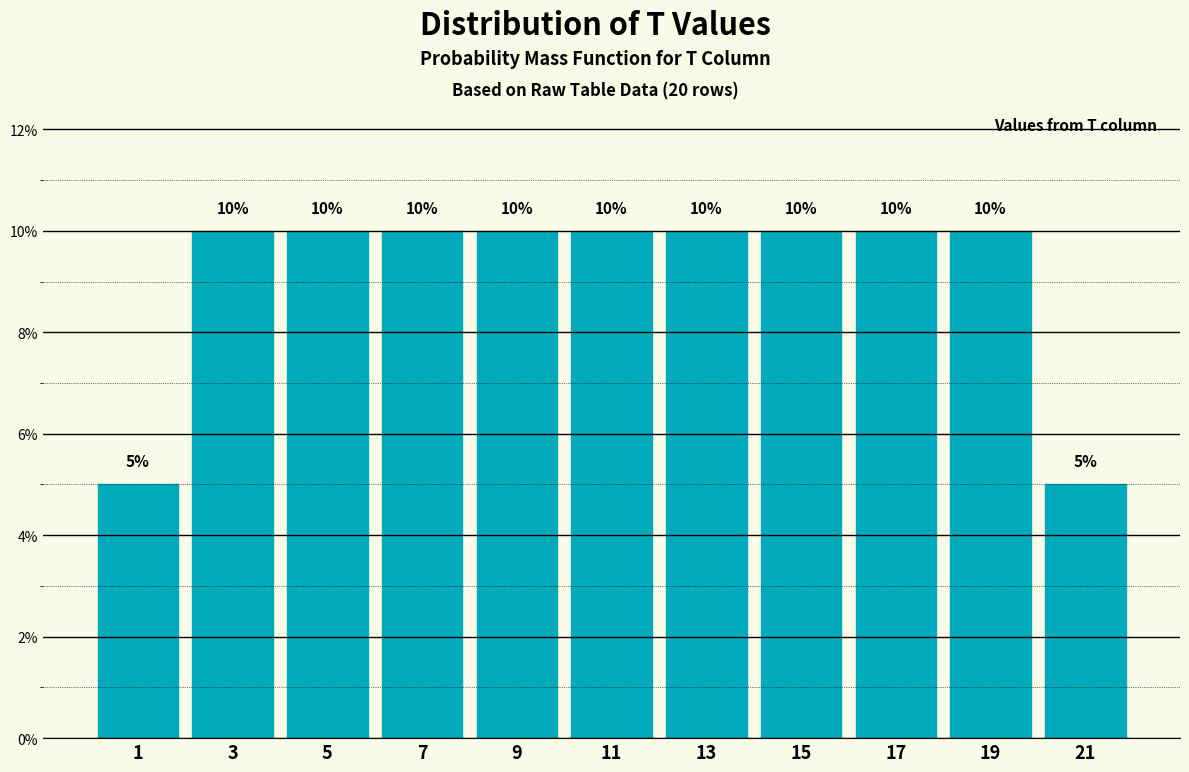

Reading left to right, list every bar in this chart as the range it spans on the x-axis followed by its height.

0 to 2: 5
2 to 4: 10
4 to 6: 10
6 to 8: 10
8 to 10: 10
10 to 12: 10
12 to 14: 10
14 to 16: 10
16 to 18: 10
18 to 20: 10
20 to 22: 5